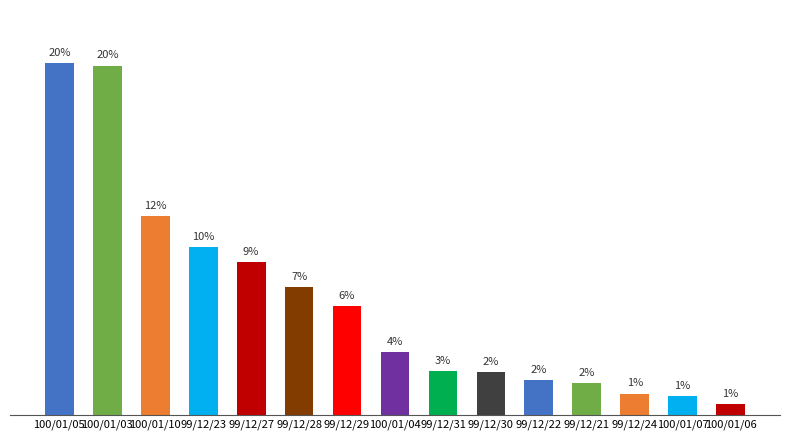

Reading right to left, extract all data points from this chart.

0.6	1.1	1.2	1.8	2.0	2.5	2.5	3.6	6.3	7.4	8.9	9.8	11.5	20.3	20.4